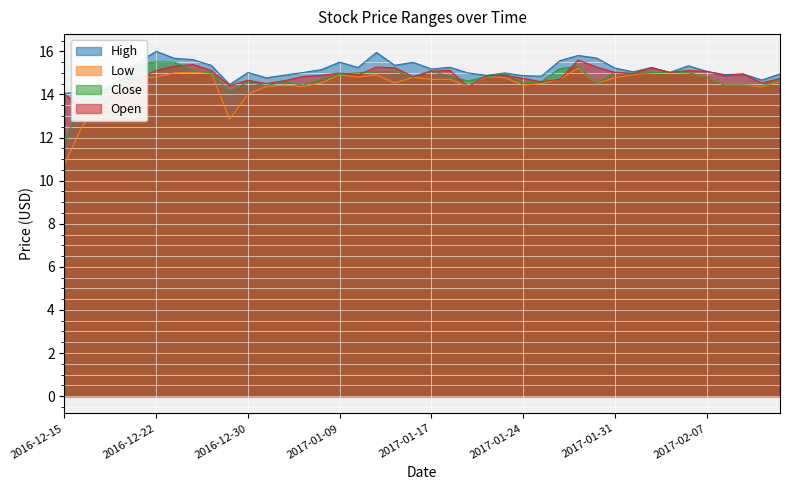

What is the difference between the Open values at 2017-02-01 and 2017-02-13?

0.2